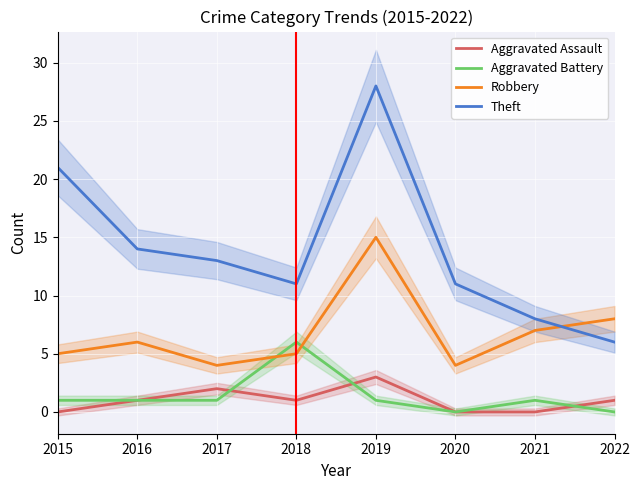

Is the value of Aggravated Assault at 2019 greater than the value of Aggravated Battery at 2015?

Yes